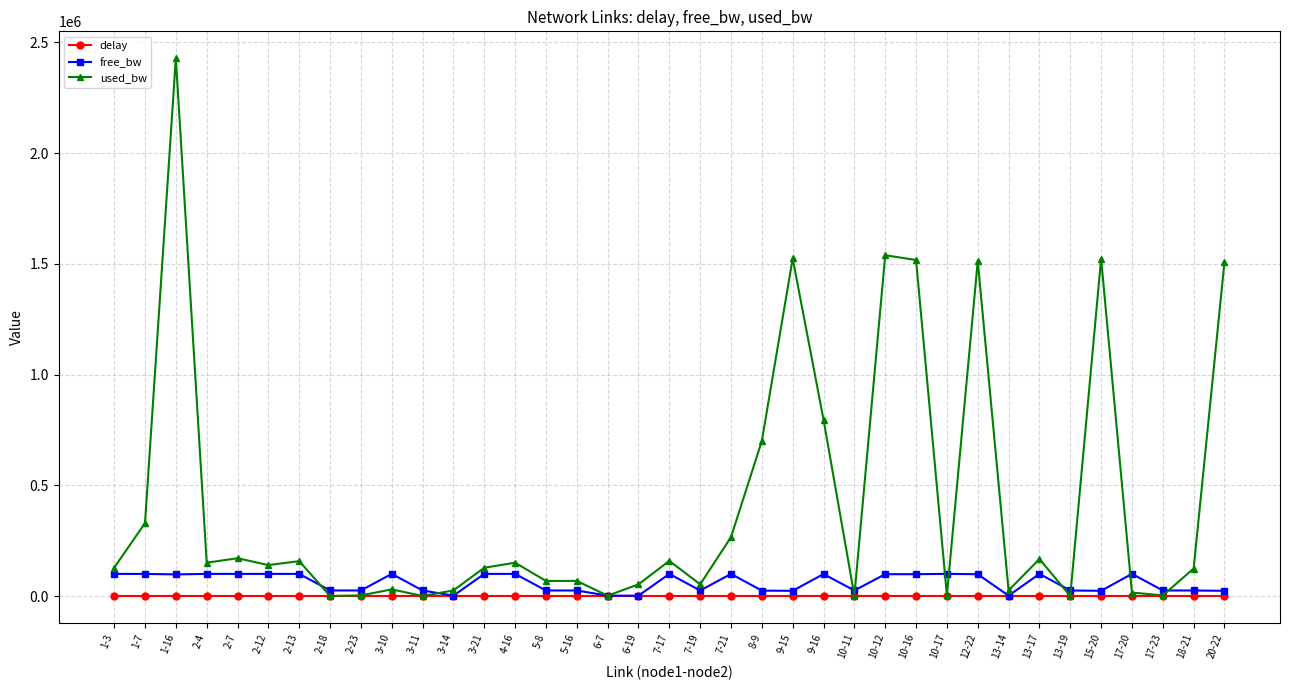

True or false: delay has more than 1 points higher than both neighbors.

True